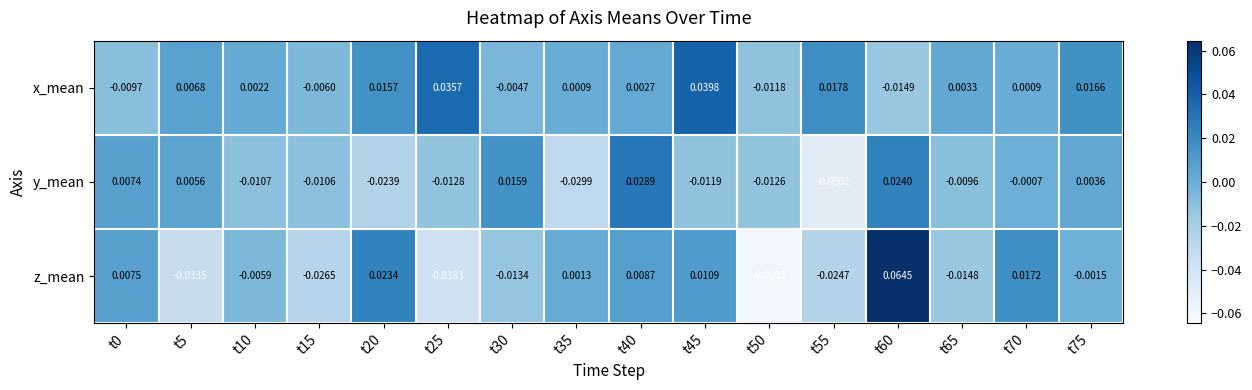

At how many categories does at least one series exceed 0?

14